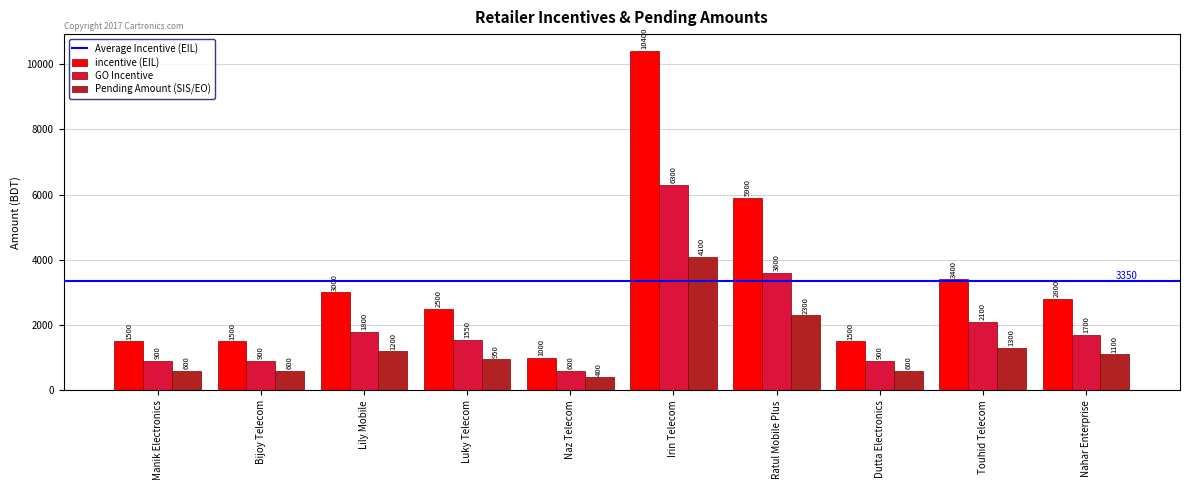

The value of Pending Amount (SIS/EO) at Manik Electronics is 600. True or false?

True